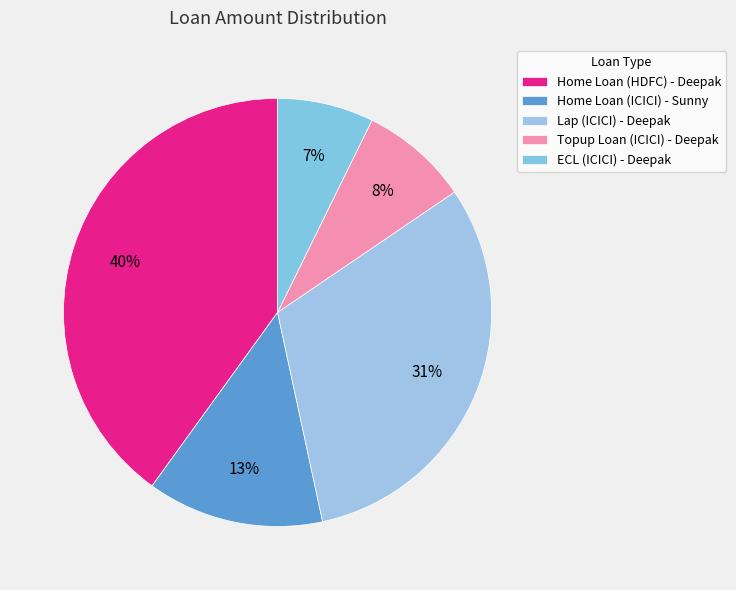

To the nearest percent, what percentage of the pie is Home Loan (ICICI) - Sunny?

13%